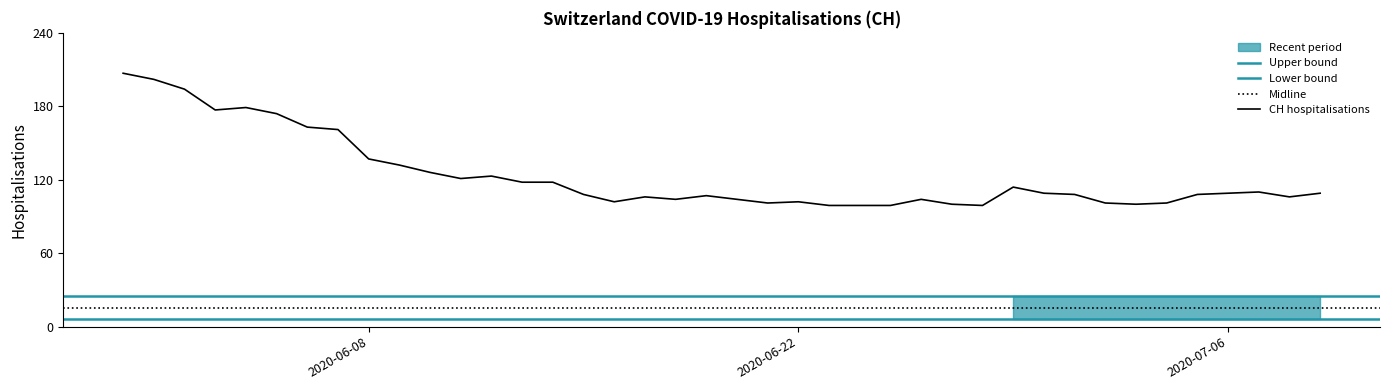

What is the highest value of the CH hospitalisations series?

207